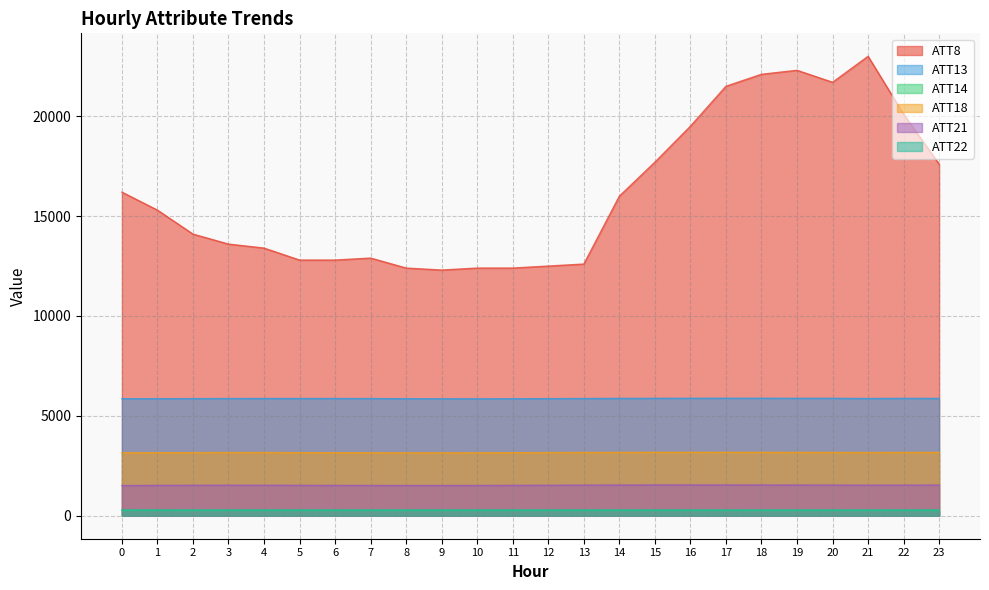

How many lines are shown in the chart?

6